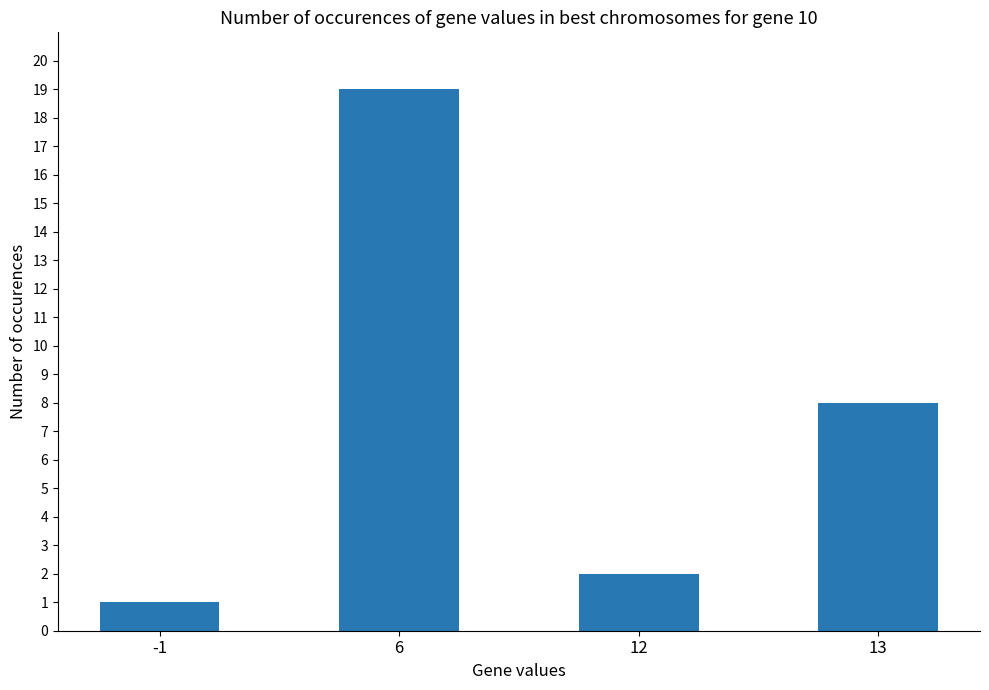

What is the change in value from -1 to 12?

+1